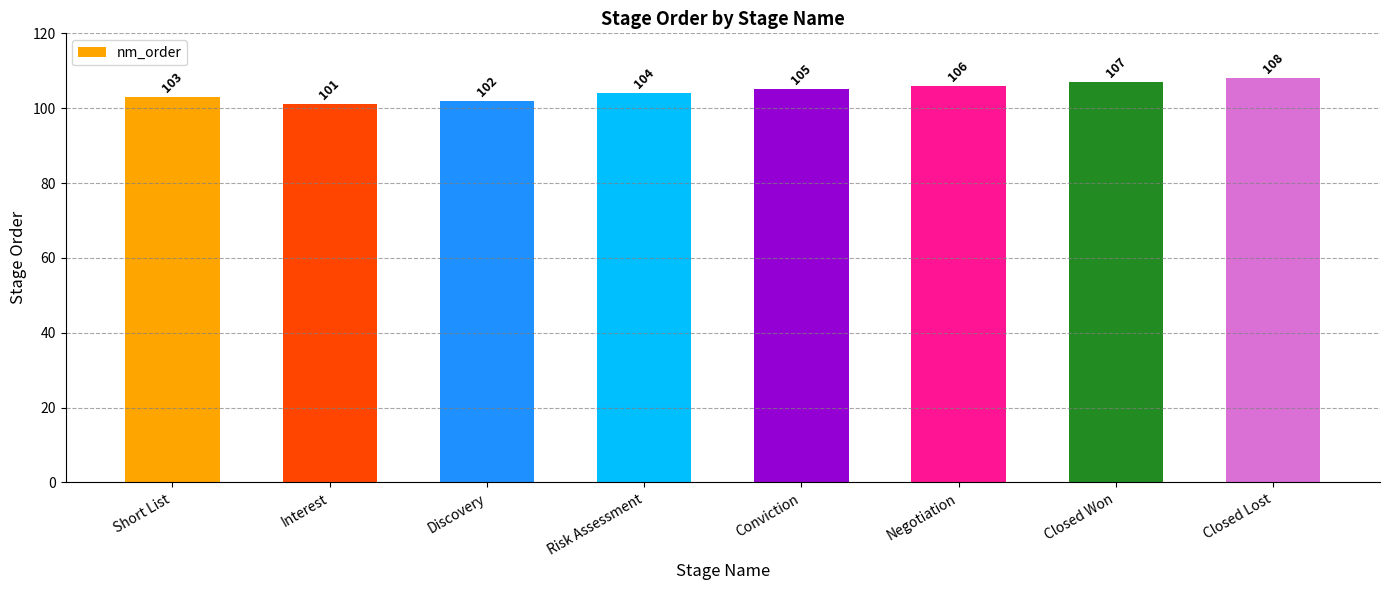

The chart shows a value of 107 at Closed Won. True or false?

True